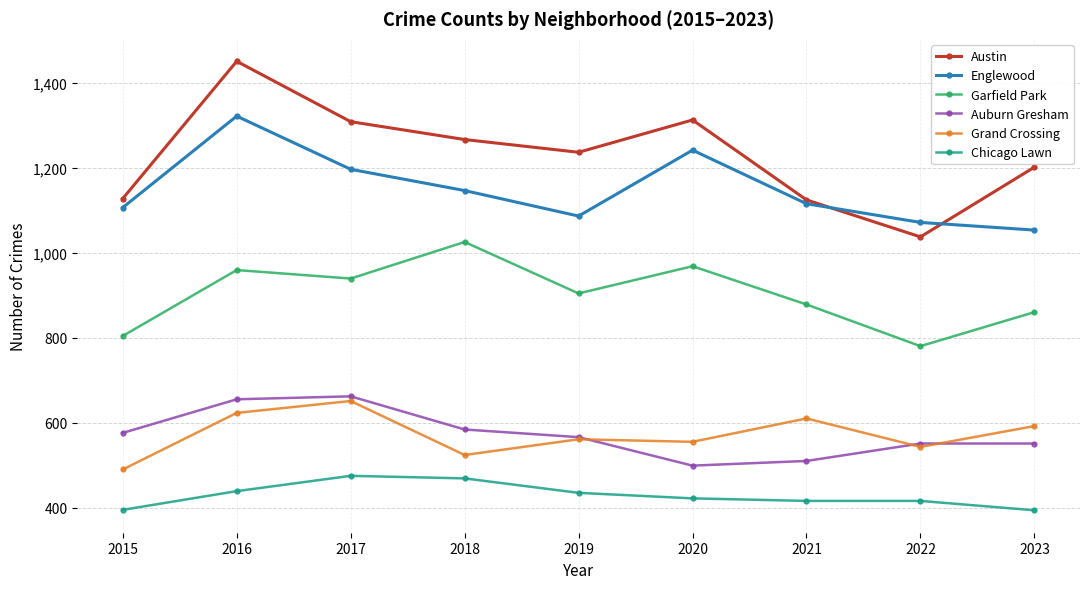

The value of Englewood at 2022 is 431. True or false?

False